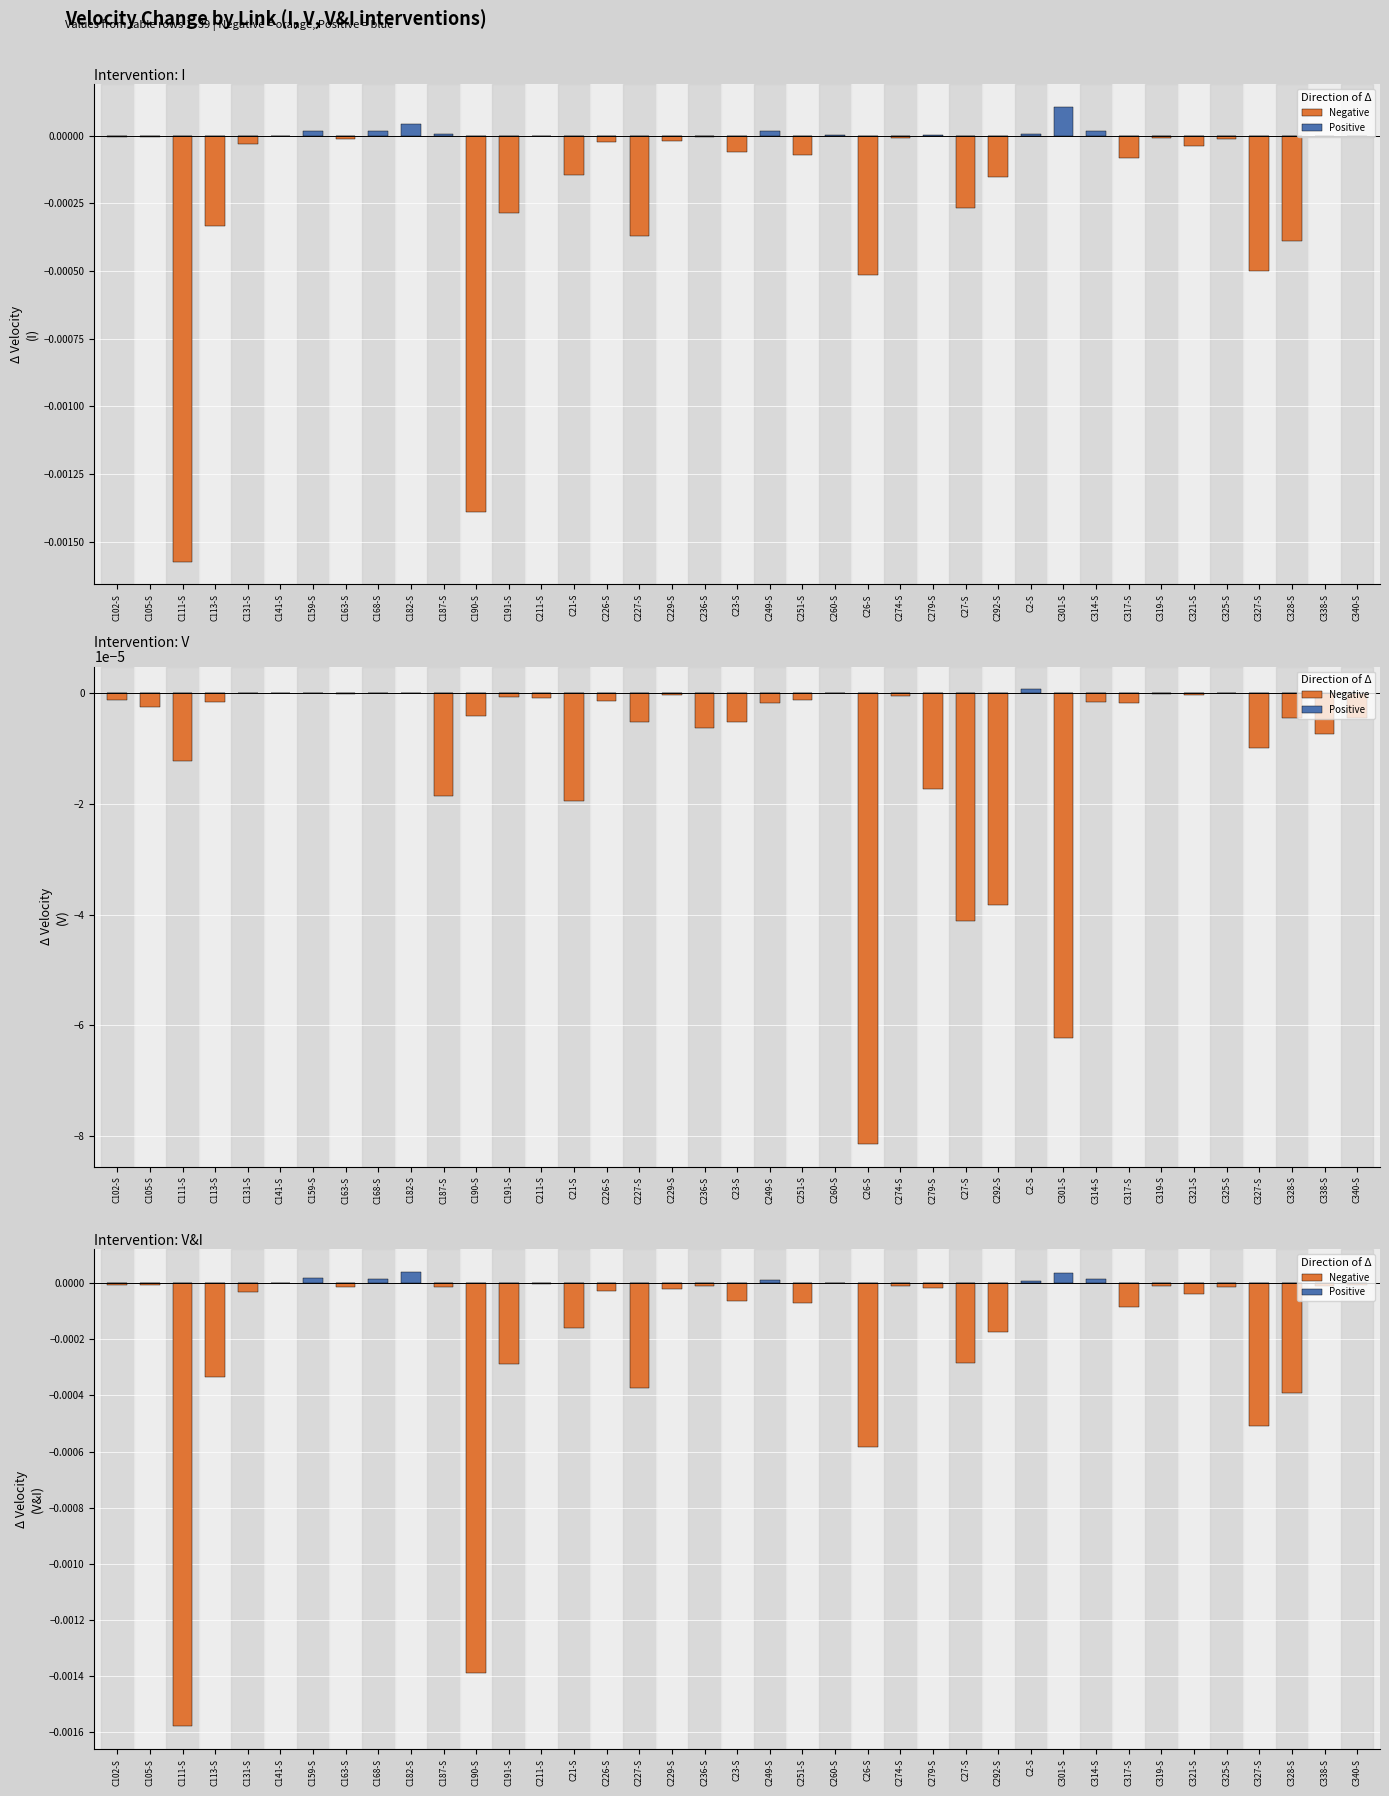

Is the value of Positive at C102-S greater than the value of Negative at C338-S?

Yes